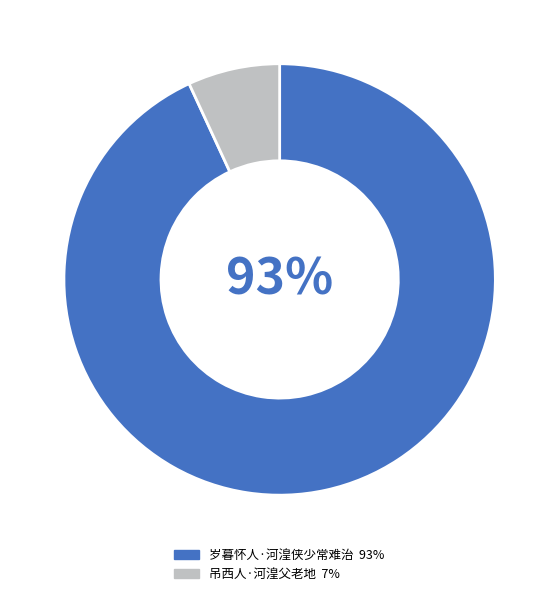

Which category has the biggest portion of the pie?

岁暮怀人·河湟侠少常难治